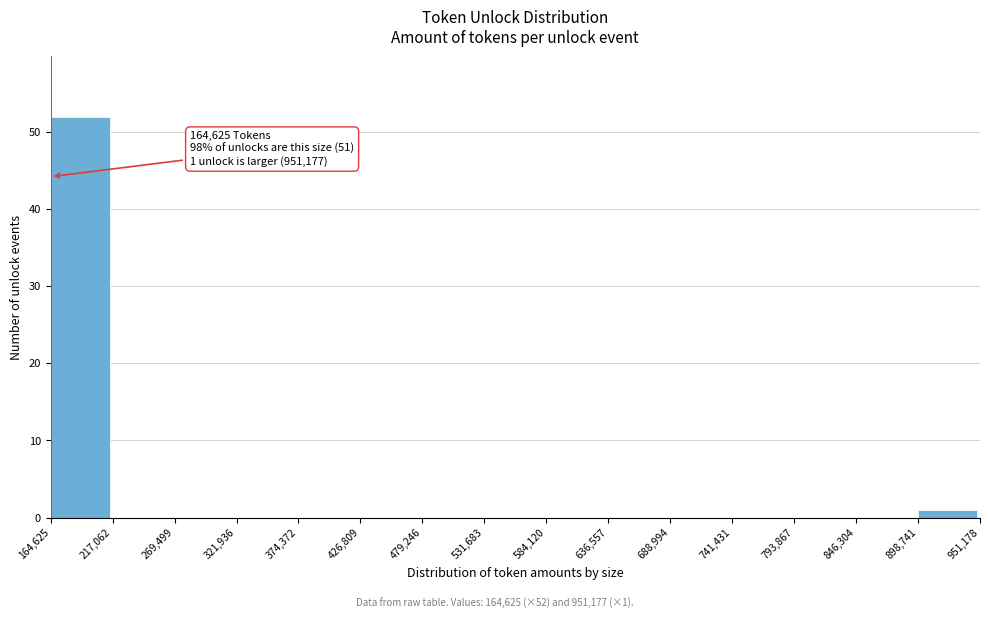

Over which range of the x-axis is the bar tallest?

164,625 to 217,062